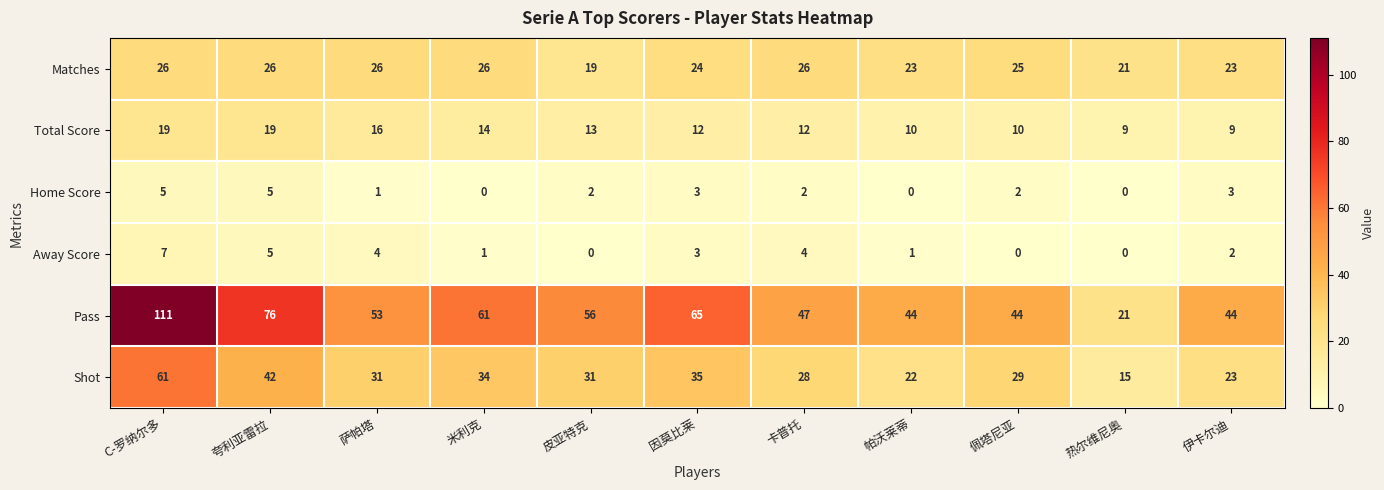

Which series changed the most between 因莫比莱 and 佩塔尼亚?

Pass